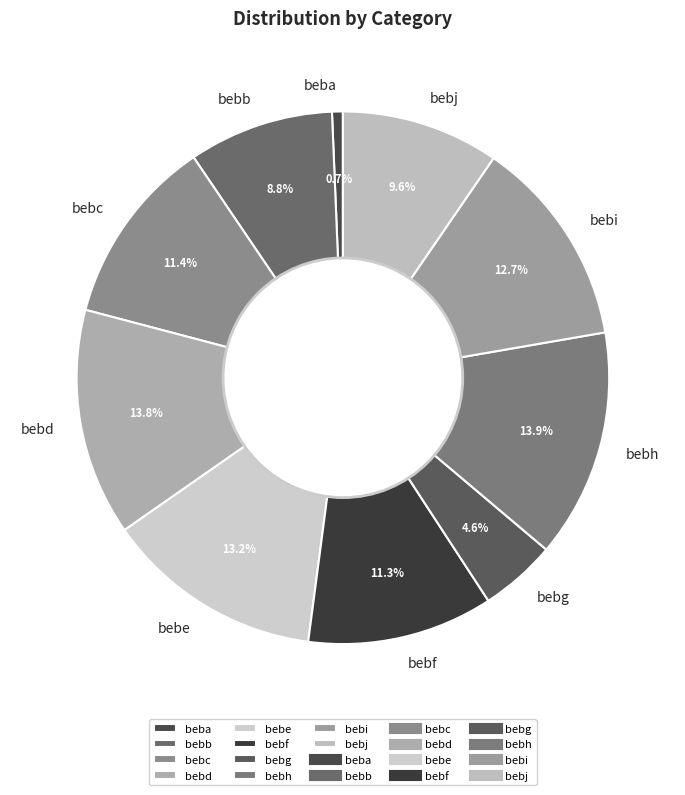

Do bebh and beba together represent more than half of the pie?

No